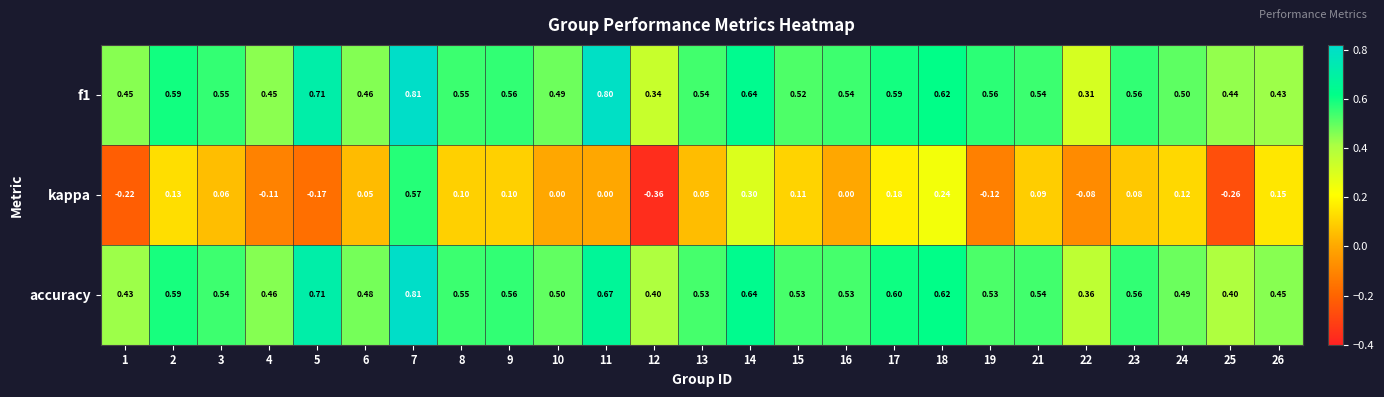

Which series has the widest spread of values?

kappa